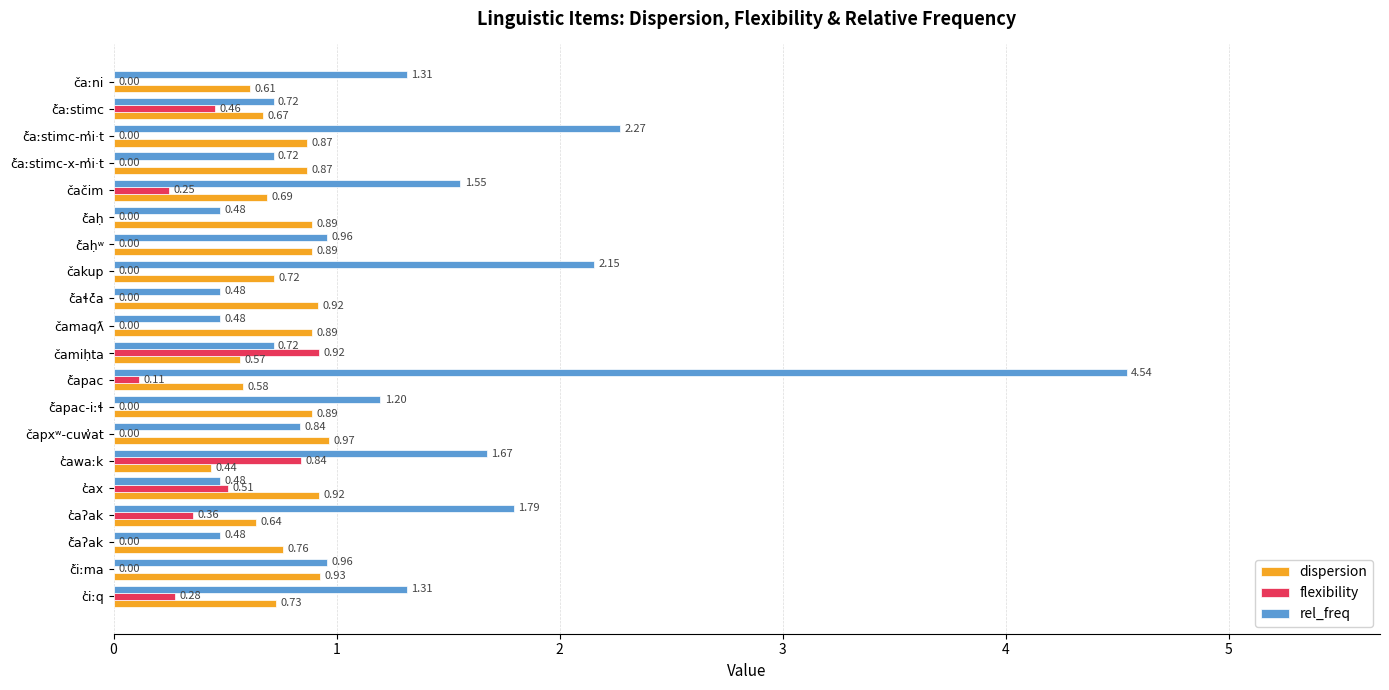

At which category is the sum across all series the highest?

č̓apac